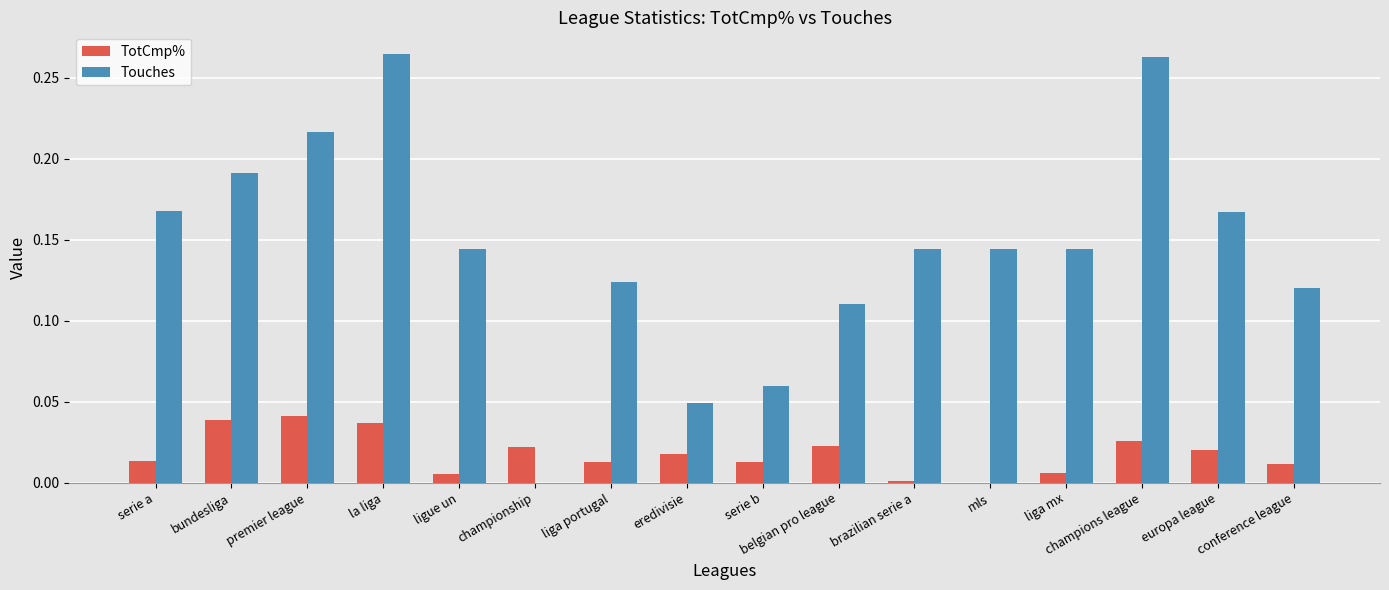

Is the value of Touches at ligue un greater than the value of TotCmp% at belgian pro league?

Yes